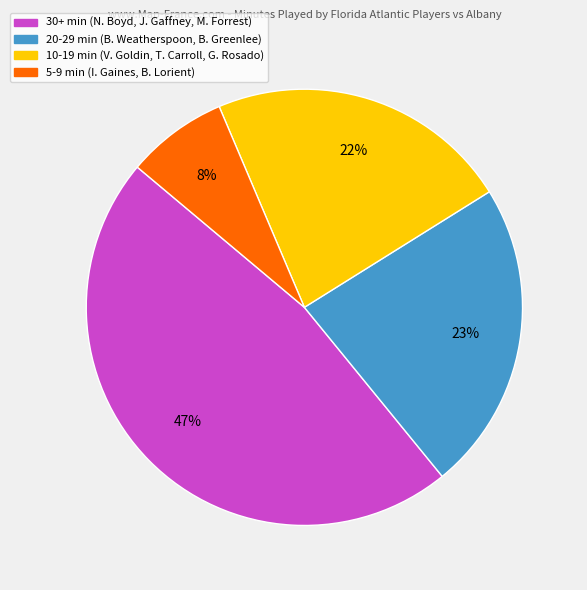

To the nearest percent, what is the average slice percentage?

25%